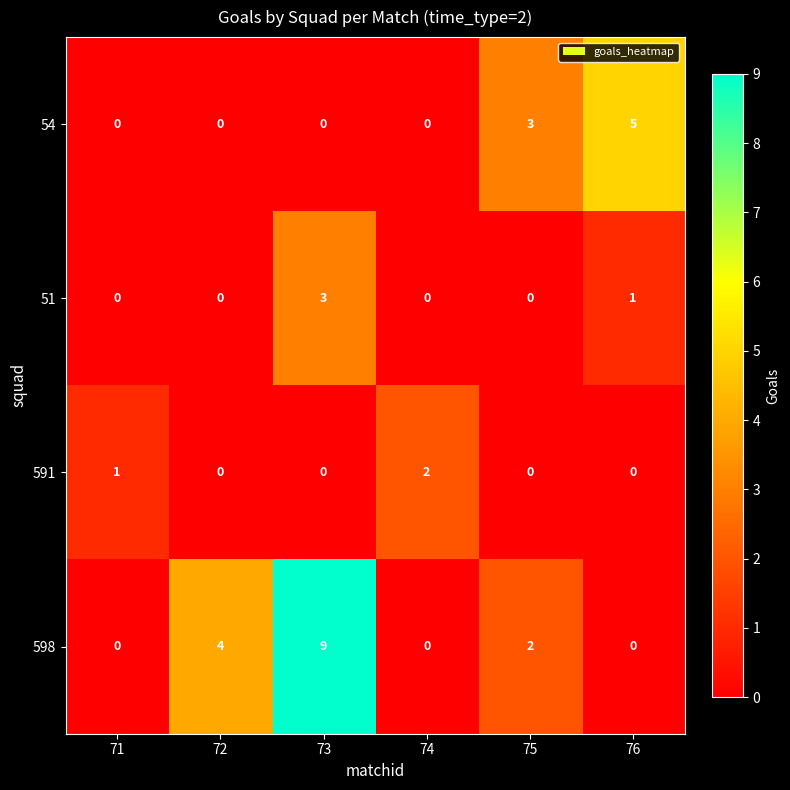

At which category does the chart reach its peak across all series?

73